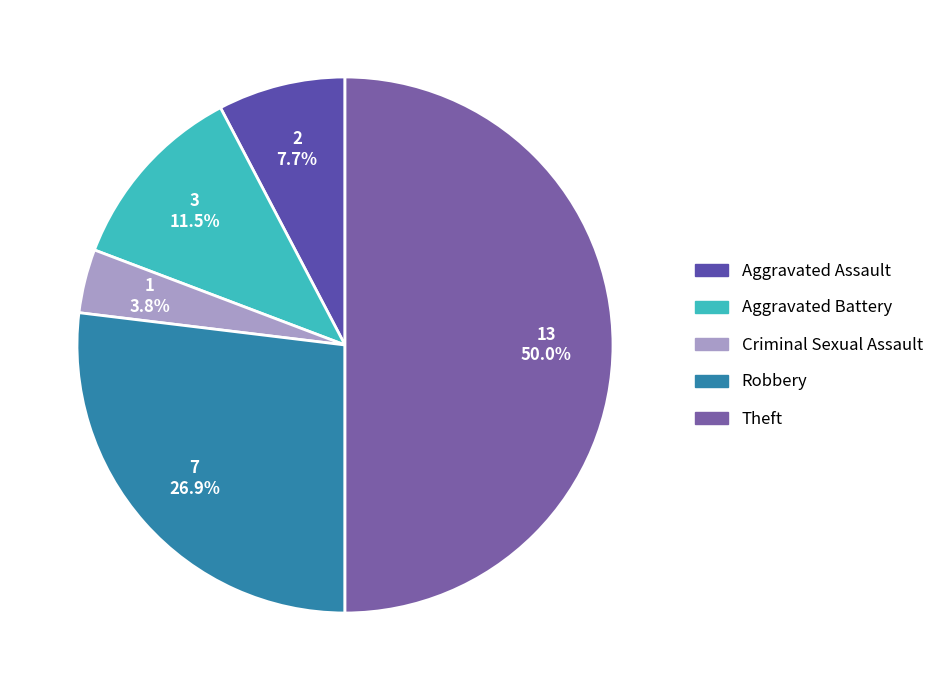

Does Robbery account for over 50% of the chart?

No